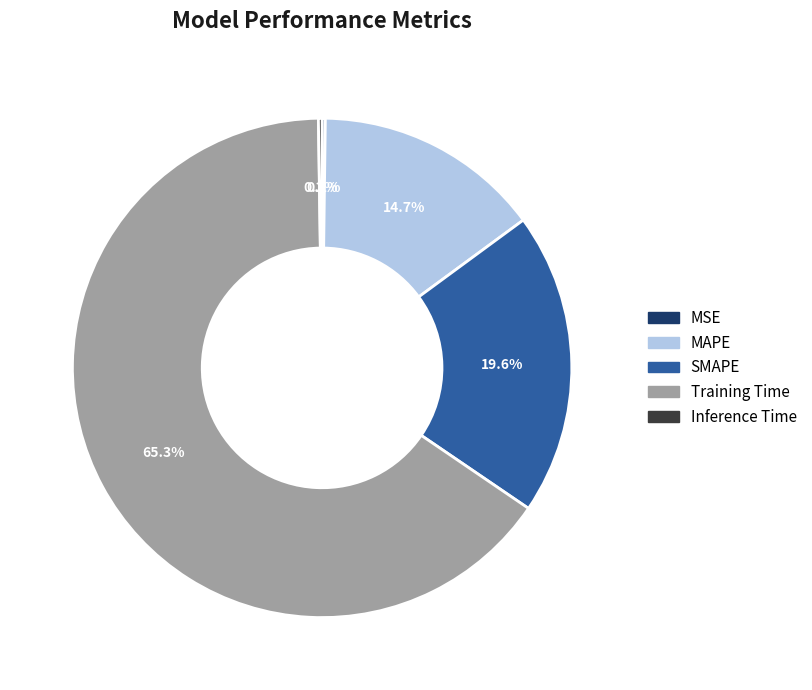

To the nearest percent, what is the difference between the SMAPE and MAPE slice percentages?

5%